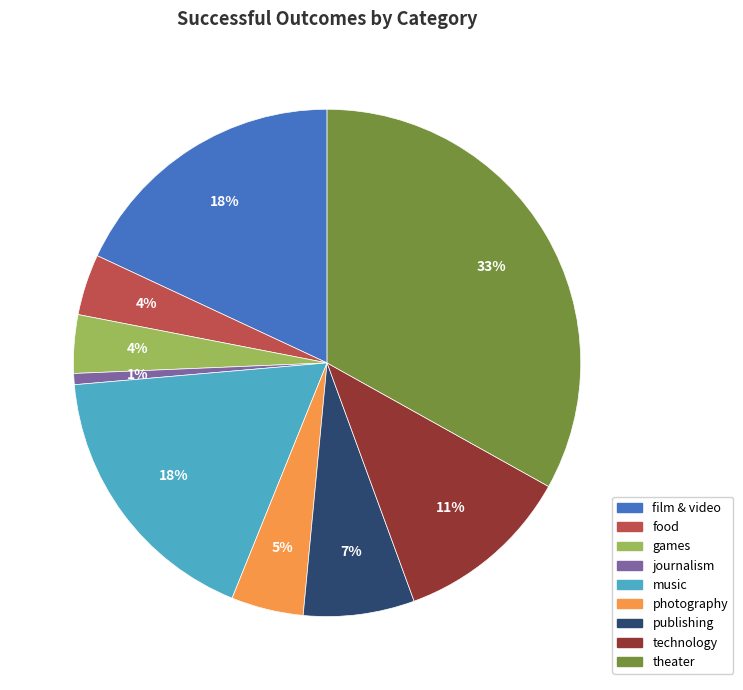

Combined, do photography and technology account for over 50%?

No